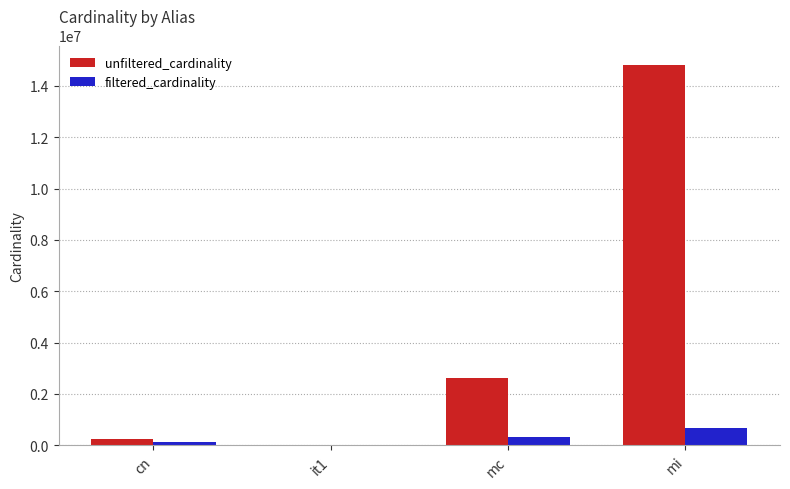

Reading left to right, list all the values displayed in this chart.

unfiltered_cardinality: cn=234997	it1=113	mc=2609129	mi=14835720
filtered_cardinality: cn=126230	it1=1	mc=303271	mi=669336